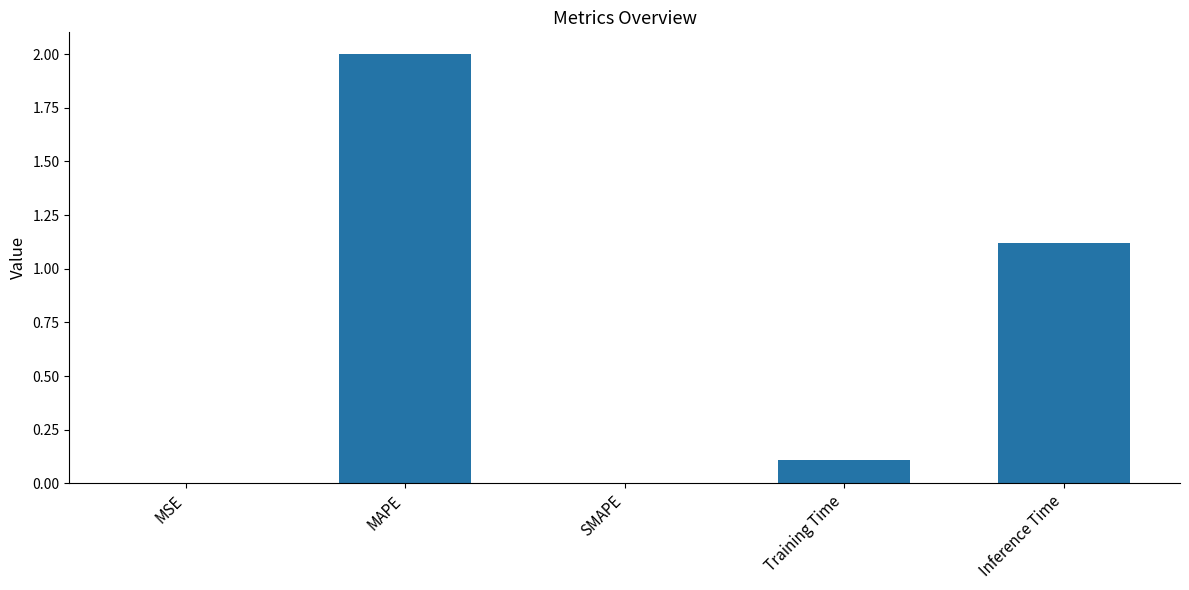

Count the number of data series in this chart.

1